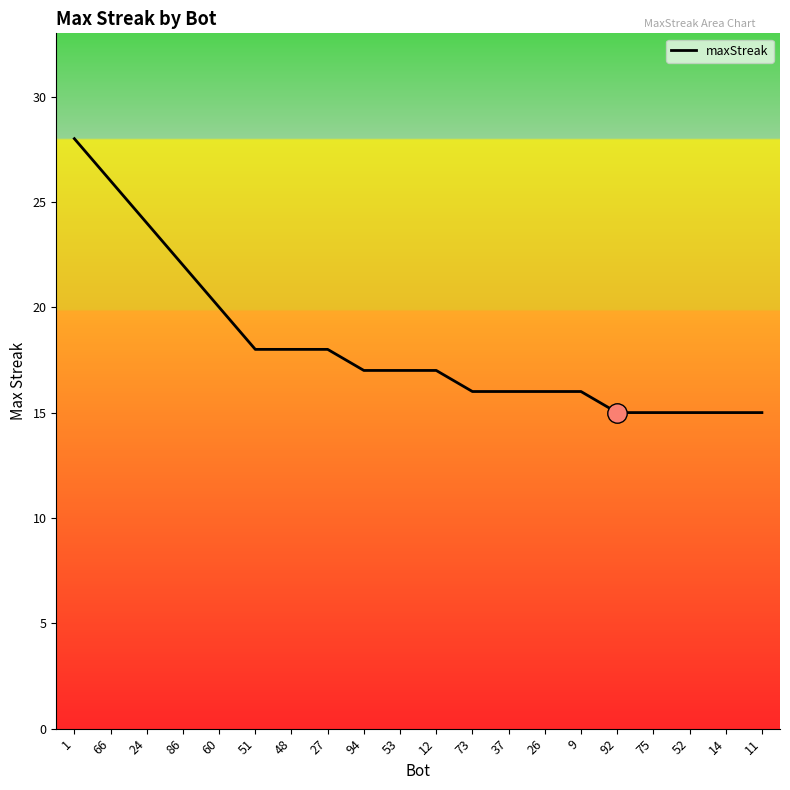

Is it true that the value at 24 is 14?

False